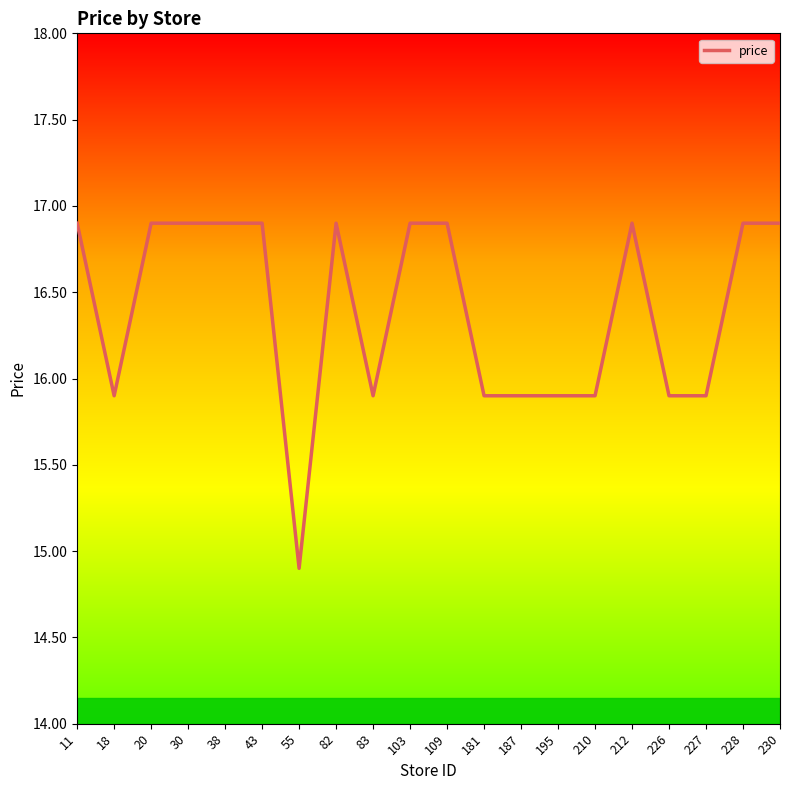

Where is the first local minimum?

18